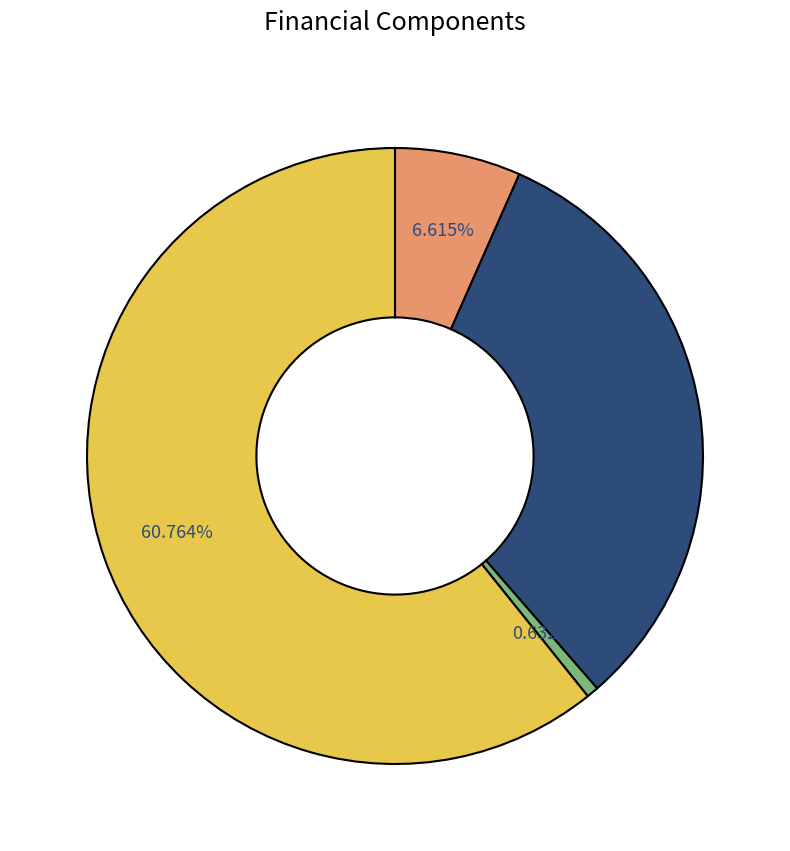

Is there any slice that represents more than half of the pie?

Yes